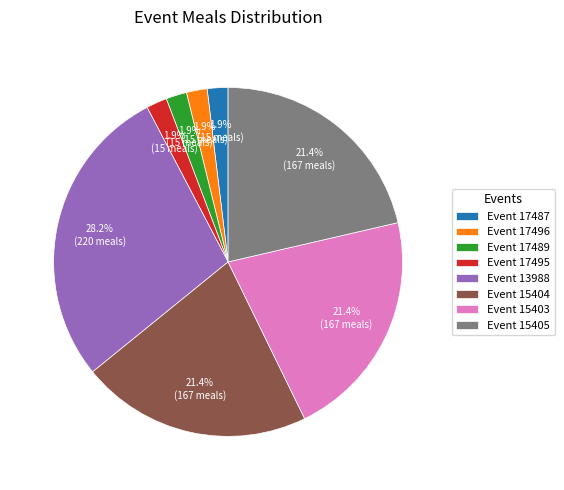

What is the largest slice in the pie chart?

Event 13988